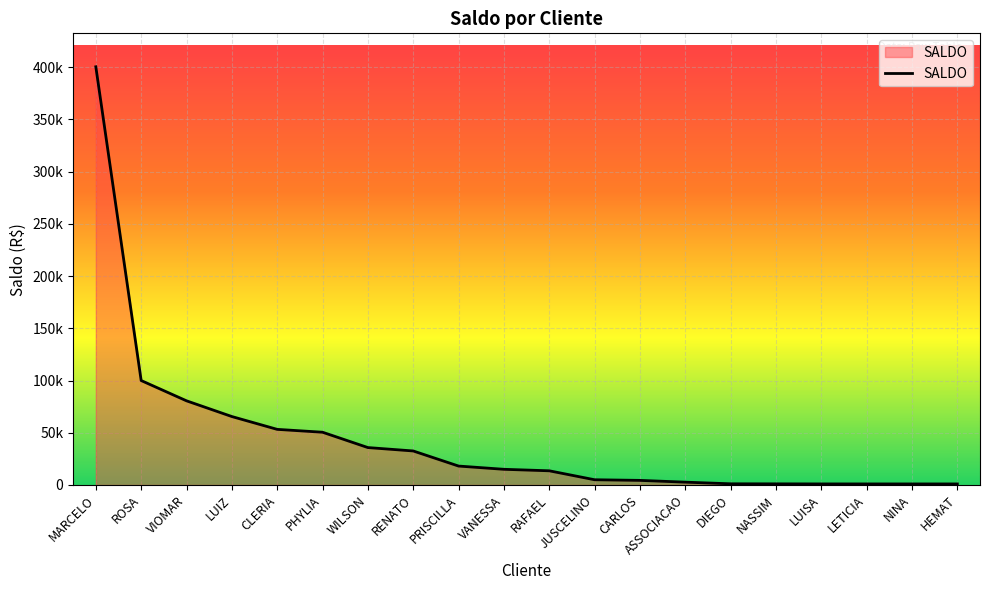

Does the chart display data point markers on the line(s)?

No